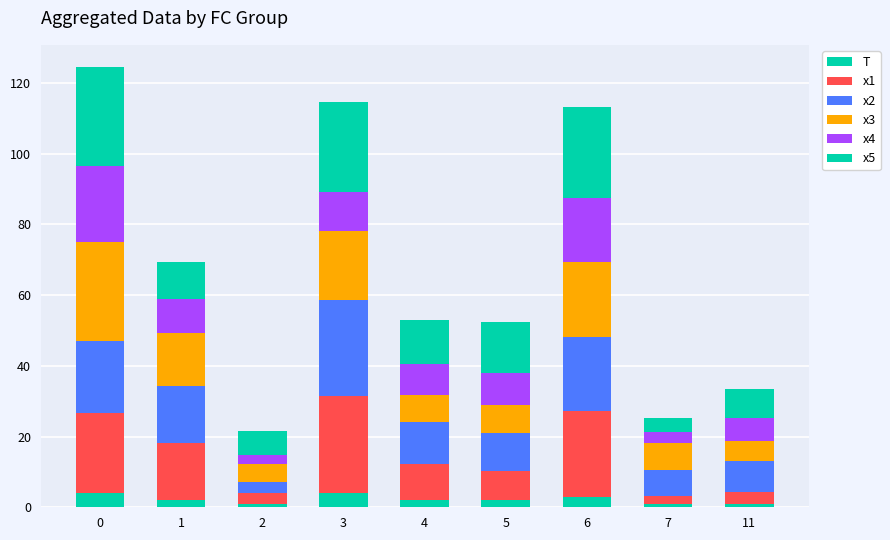

What is the sum of the x1 values at 5 and 4?

18.6